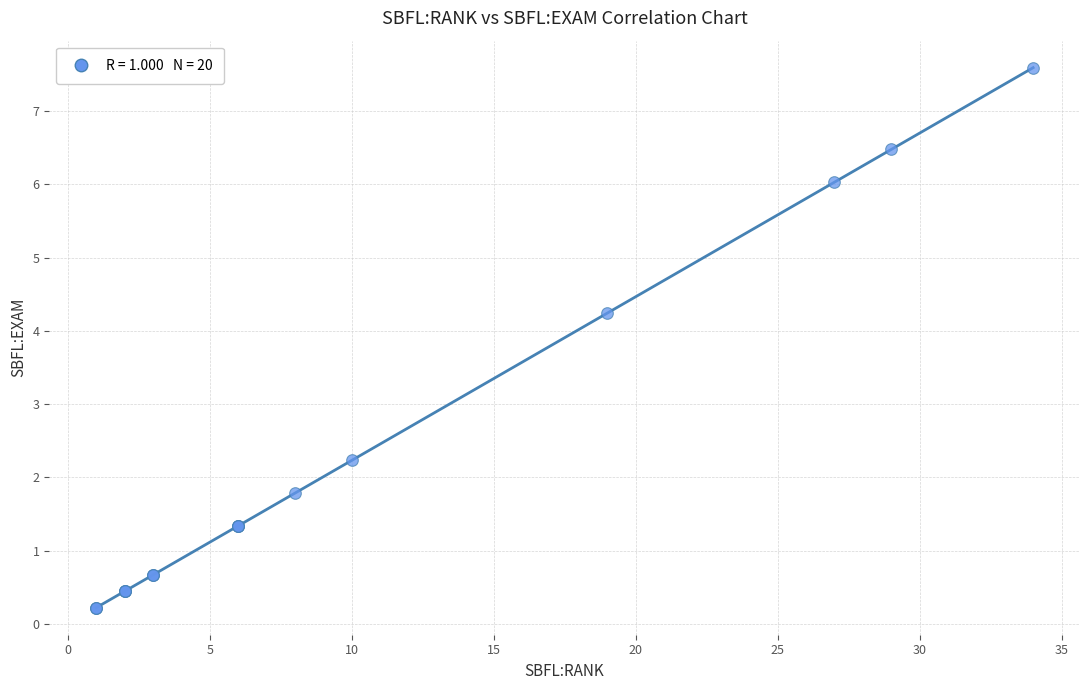

What Y value in the scatter plot is closest to 3?

2.2